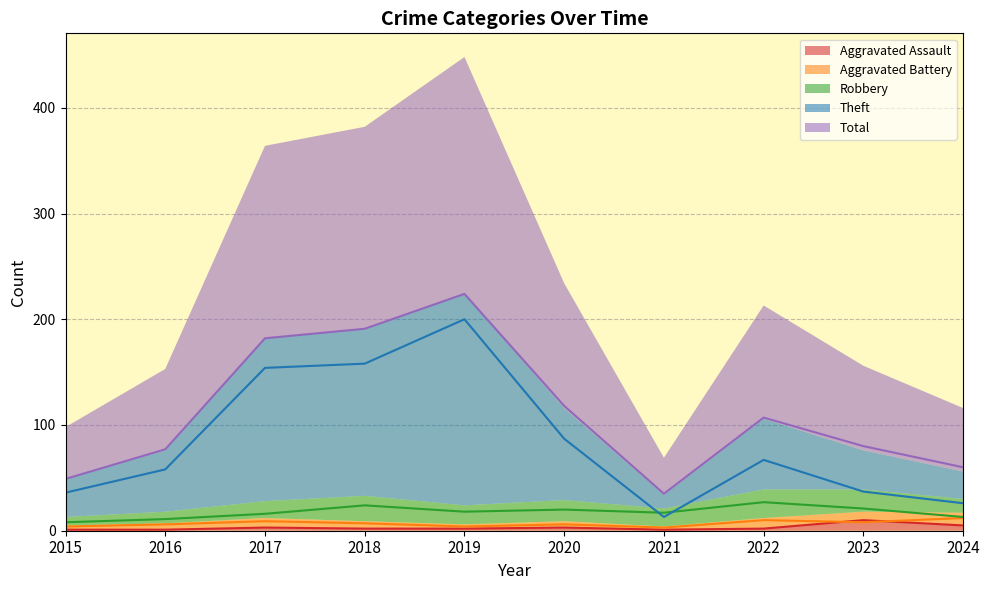

Reading left to right, extract all data points from this chart.

Aggravated Assault: 2015=1	2016=1	2017=3	2018=2	2019=2	2020=3	2021=1	2022=2	2023=10	2024=5
Aggravated Battery: 2015=4	2016=6	2017=9	2018=7	2019=4	2020=6	2021=3	2022=10	2023=8	2024=12
Robbery: 2015=8	2016=11	2017=16	2018=24	2019=18	2020=20	2021=17	2022=27	2023=21	2024=13
Theft: 2015=36	2016=58	2017=154	2018=158	2019=200	2020=87	2021=13	2022=67	2023=37	2024=26
Total: 2015=49	2016=77	2017=182	2018=191	2019=224	2020=118	2021=35	2022=107	2023=80	2024=60